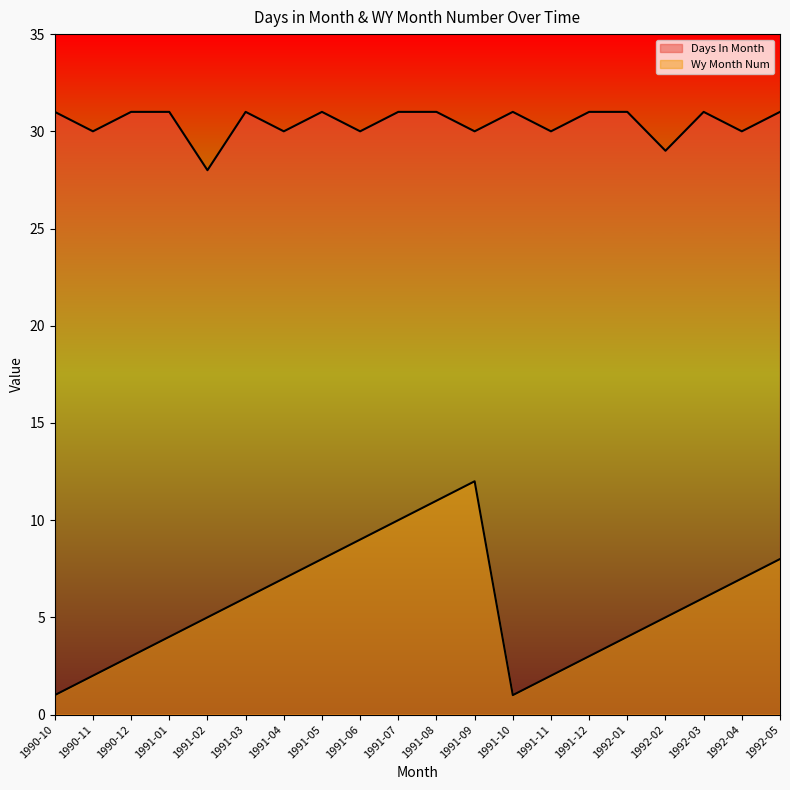

What position from the left is 1991-08?

11